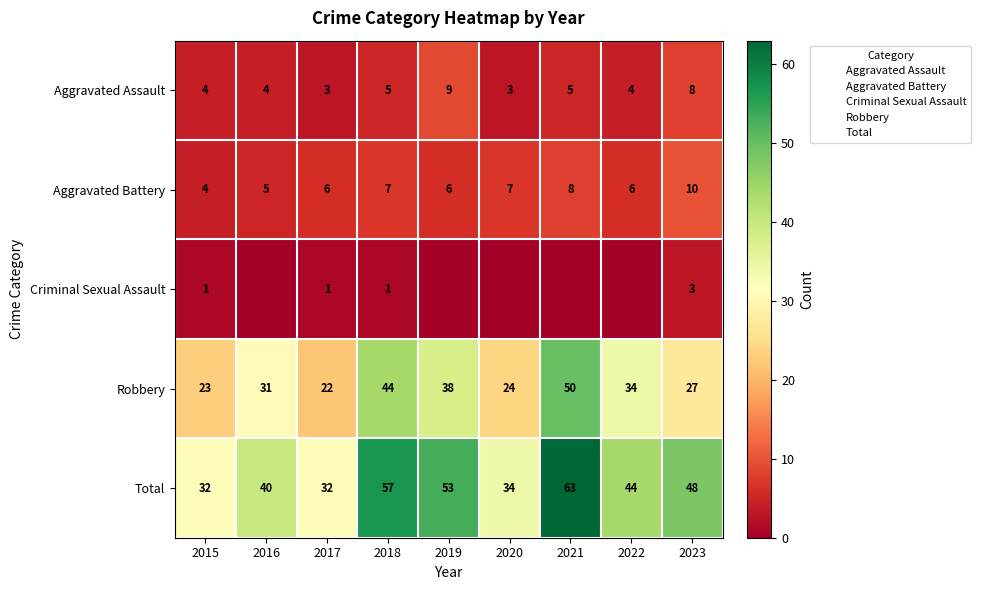

What is the total value across all series at 2022?

88